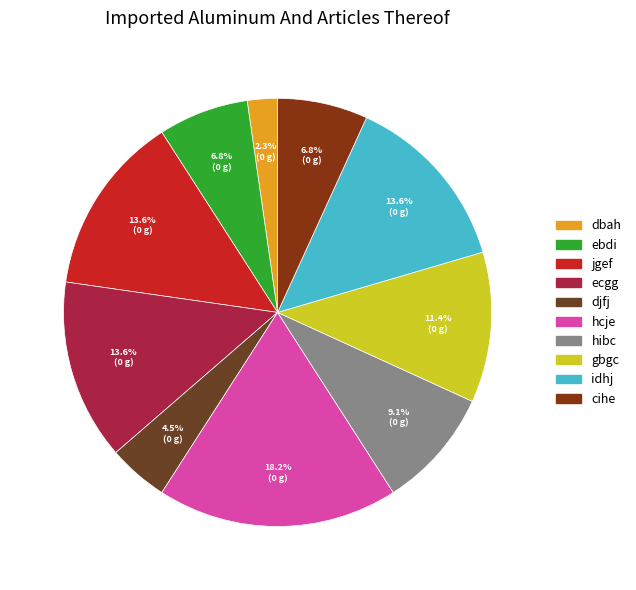

To the nearest percent, what portion does hibc represent?

9%